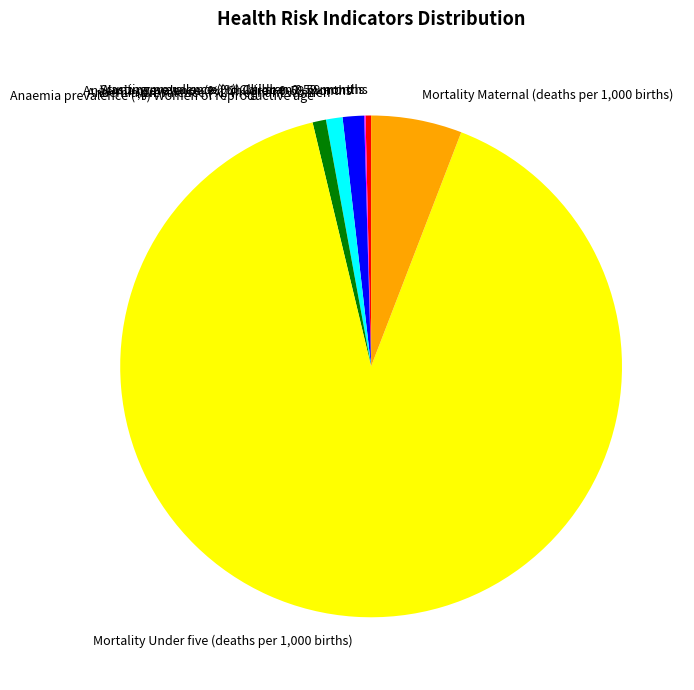

Is the sum of Anaemia prevalence (%) Women of reproductive age and Anaemia prevalence (%) Children 0-59 months greater than half?

No